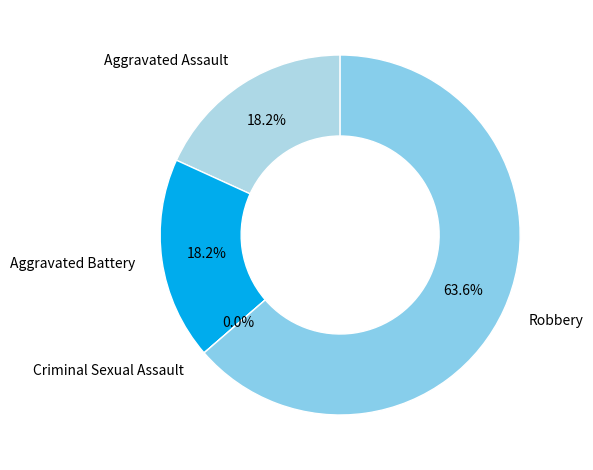

How many slices are in this pie chart?

4